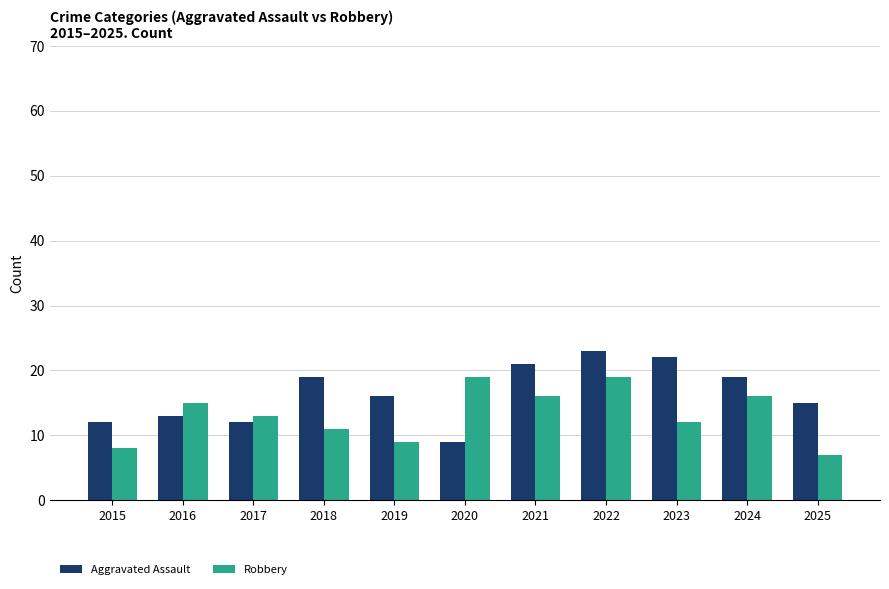

Between 2020 and 2025, which series saw the biggest shift?

Robbery